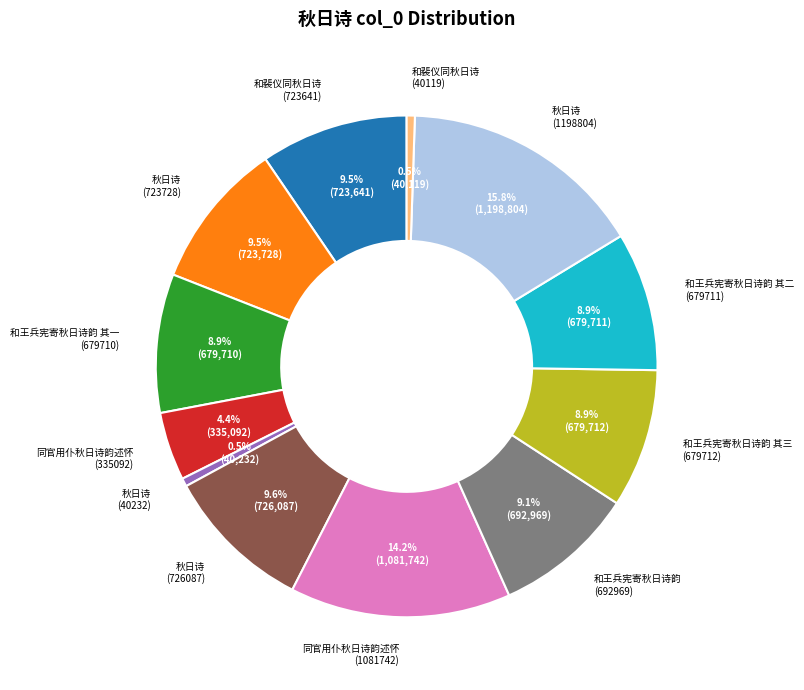

Is the sum of 同官用仆秋日诗韵述怀 (1081742) and 和裴仪同秋日诗 (40119) greater than half?

No